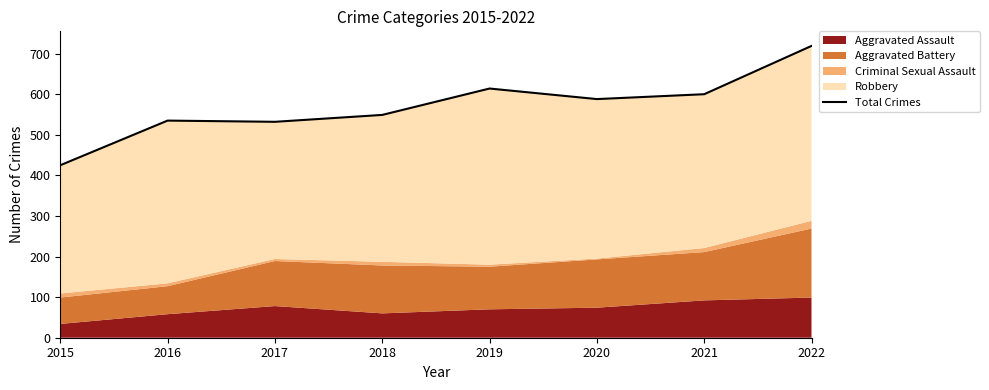

True or false: the data shows 719 at 2022.

True